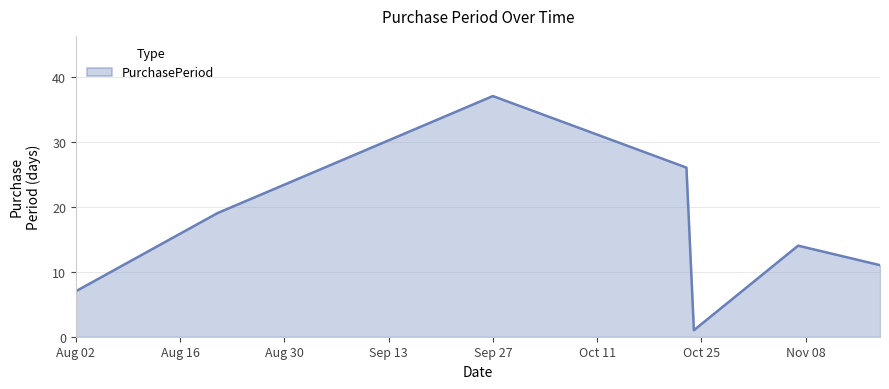

What is the minimum value shown in the chart?

1